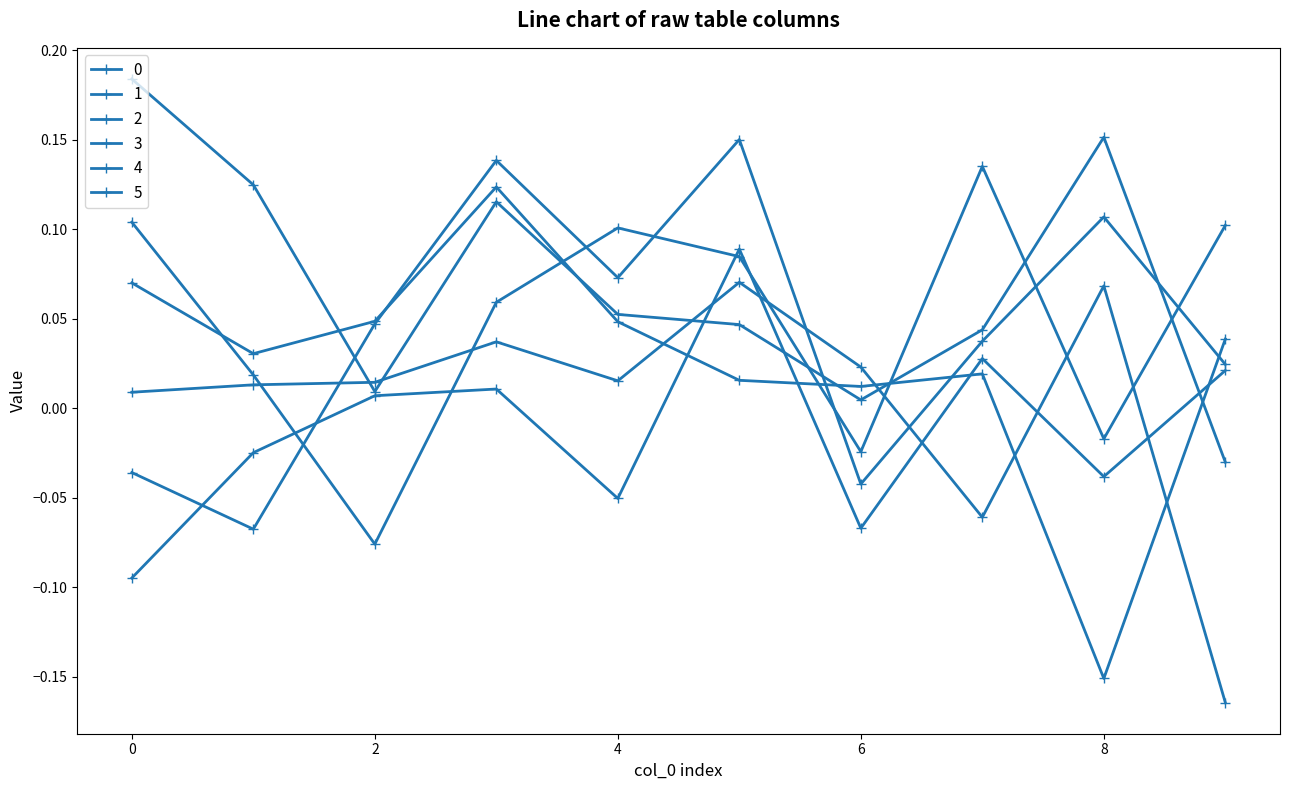

True or false: 4 has more than 0 interior local peaks.

True